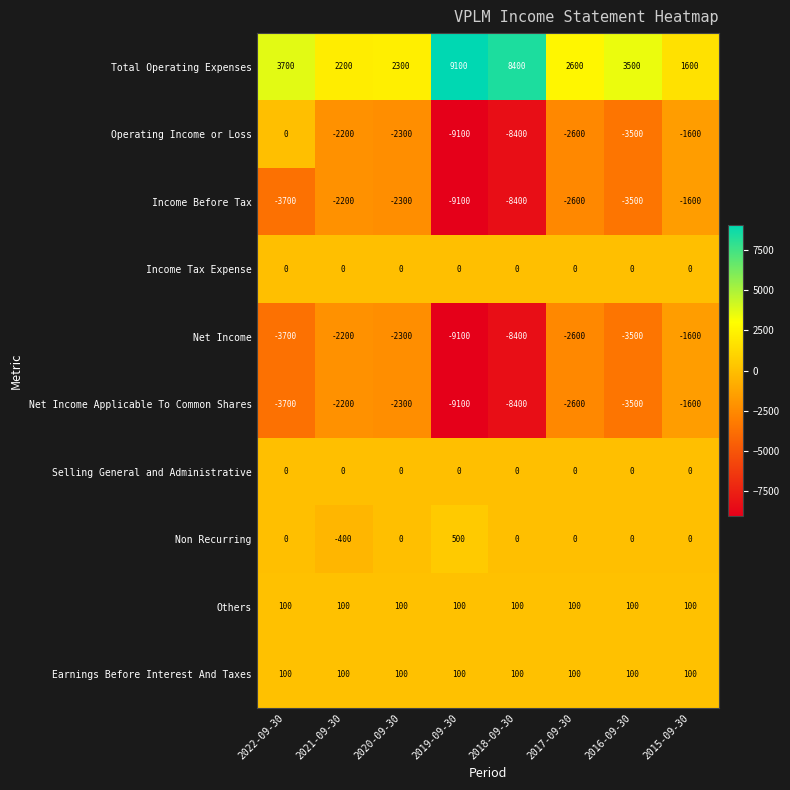

At which category is the sum across all series the highest?

2015-09-30